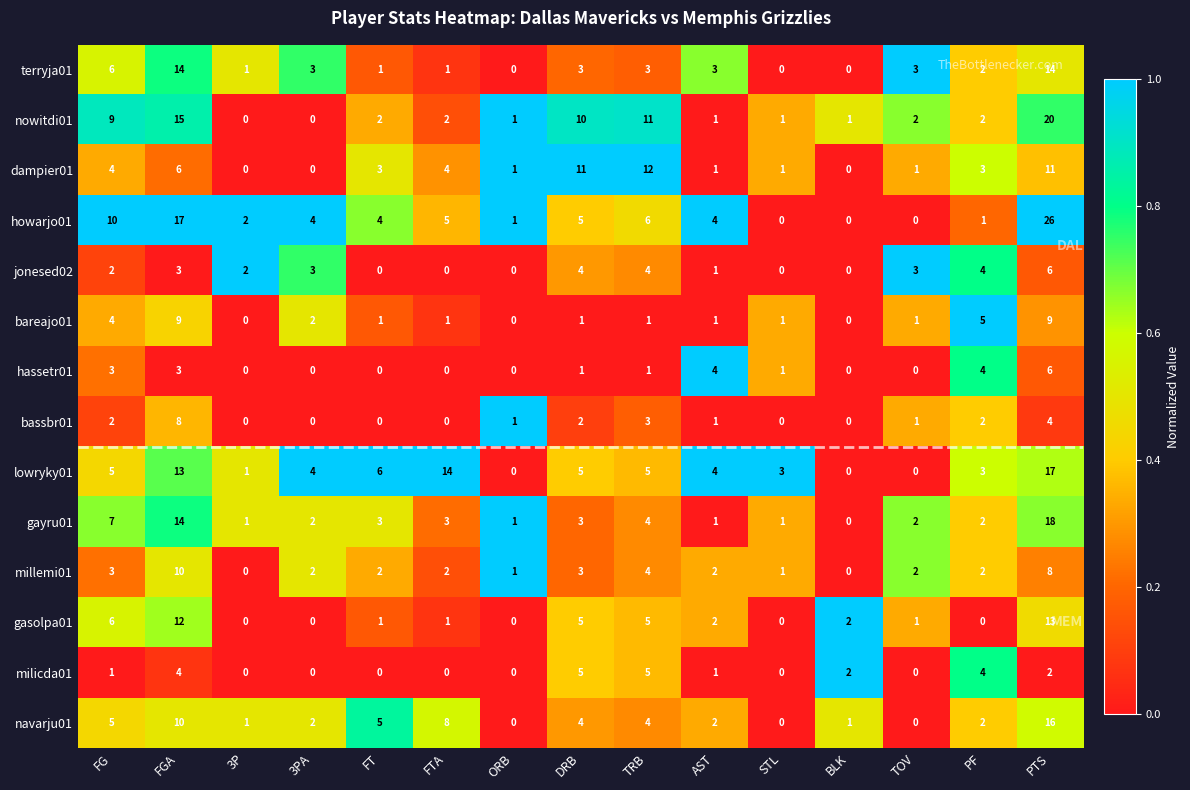

What is the sum of the howarjo01 values at AST and FT?

8